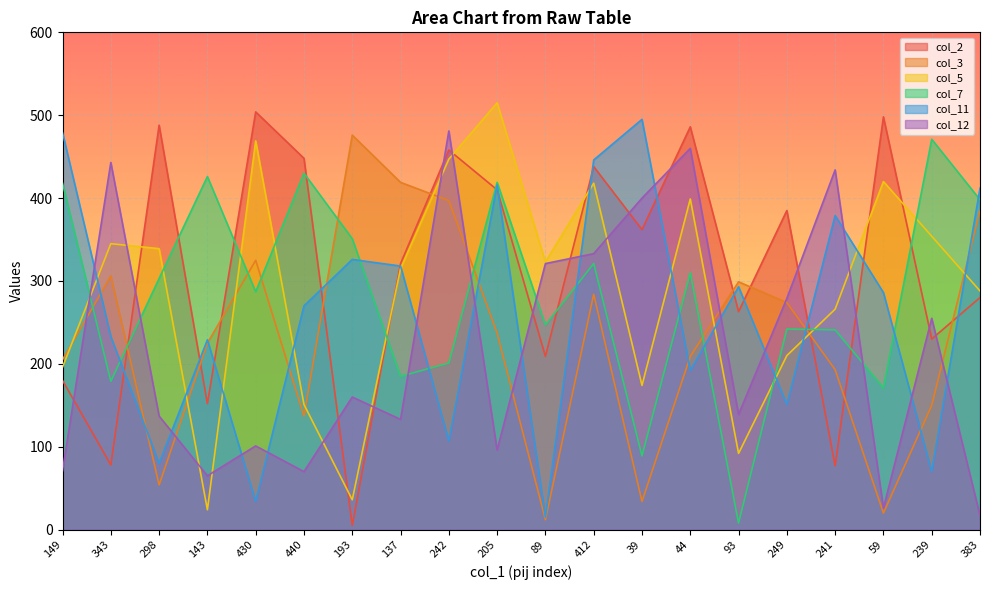

True or false: col_5 and col_2 cross at least once.

True